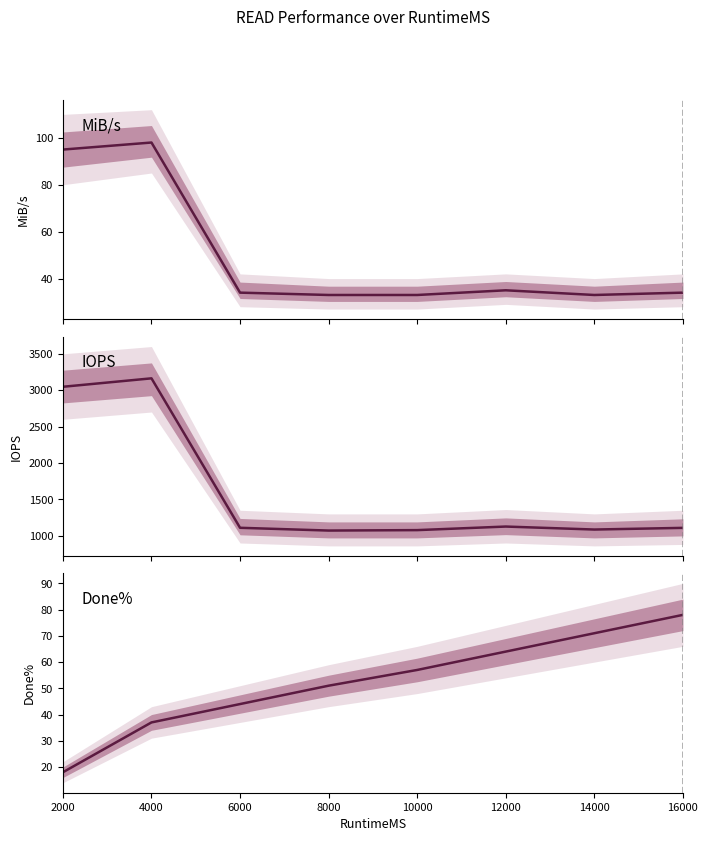

Where does the MiB/s series first go above 34?

2000